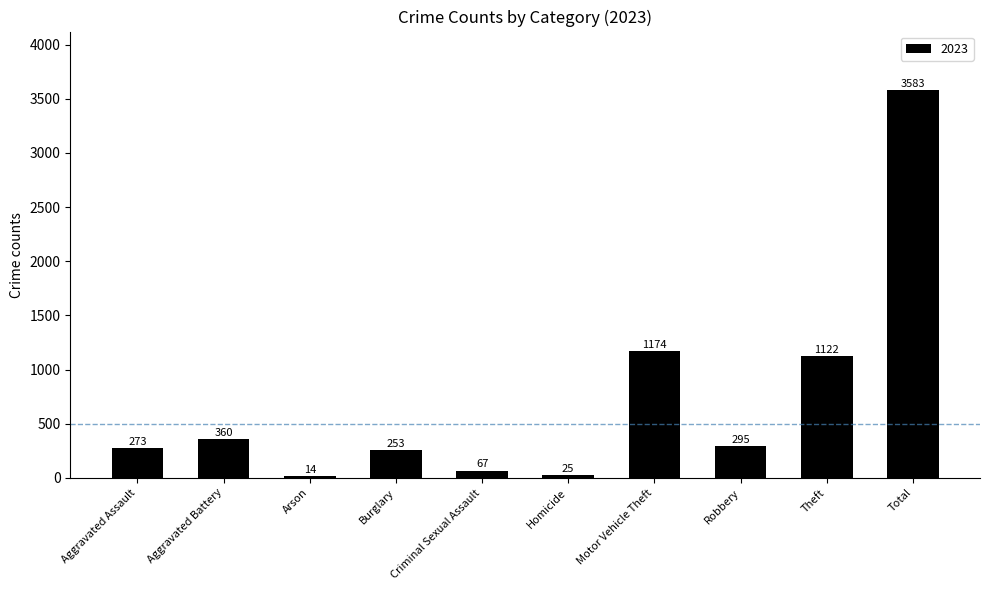

What is the difference between the maximum and minimum values?

3569